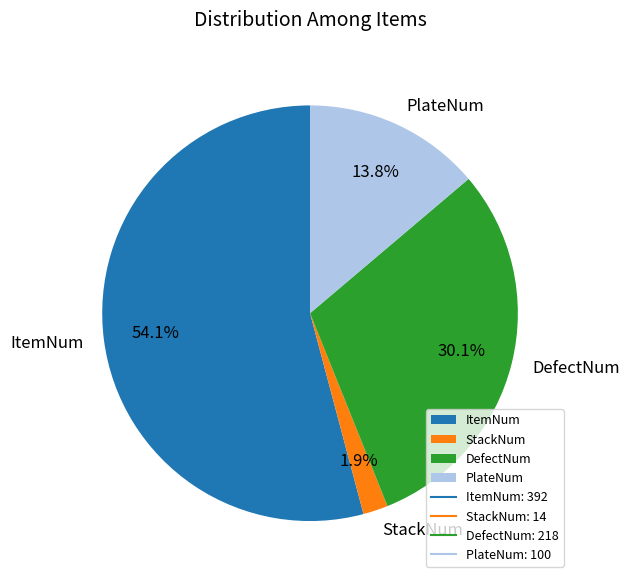

The ItemNum slice represents 40% of the pie. True or false?

False